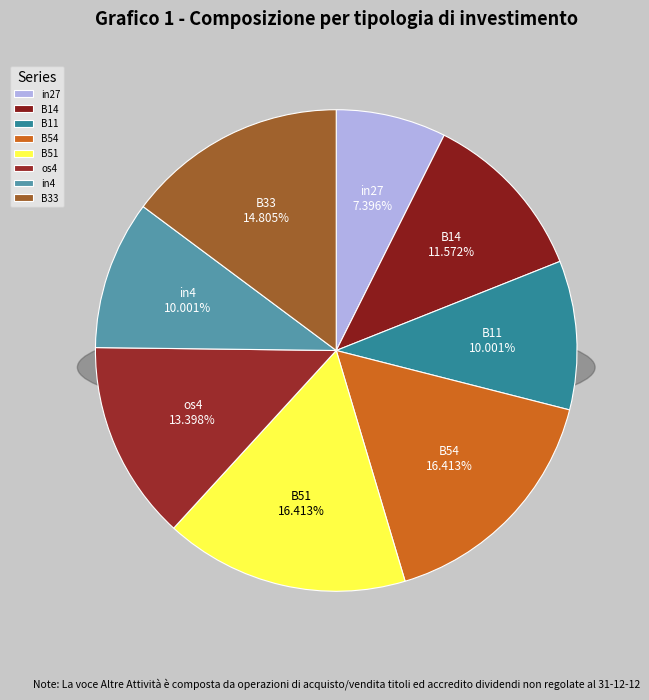

Combined, what portion of the pie is in4 and os4?

23.4%